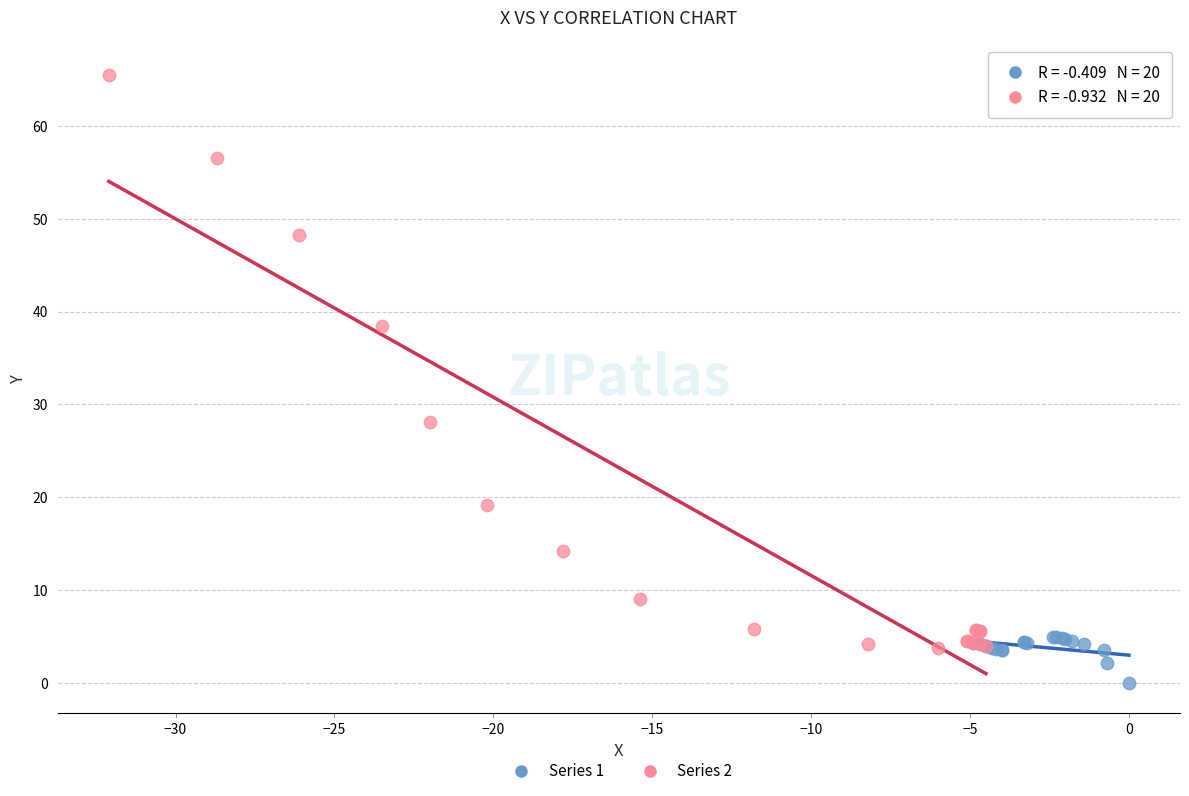

Which series contains the lowest Y value?

Series 1